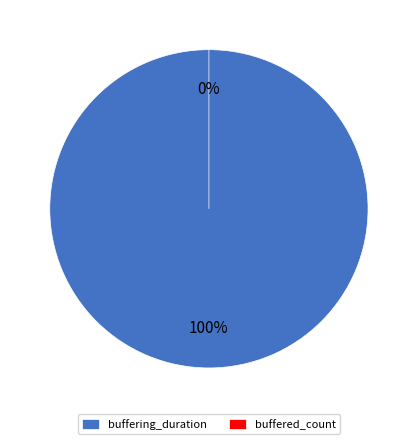

Do buffering_duration and buffered_count together represent more than half of the pie?

Yes